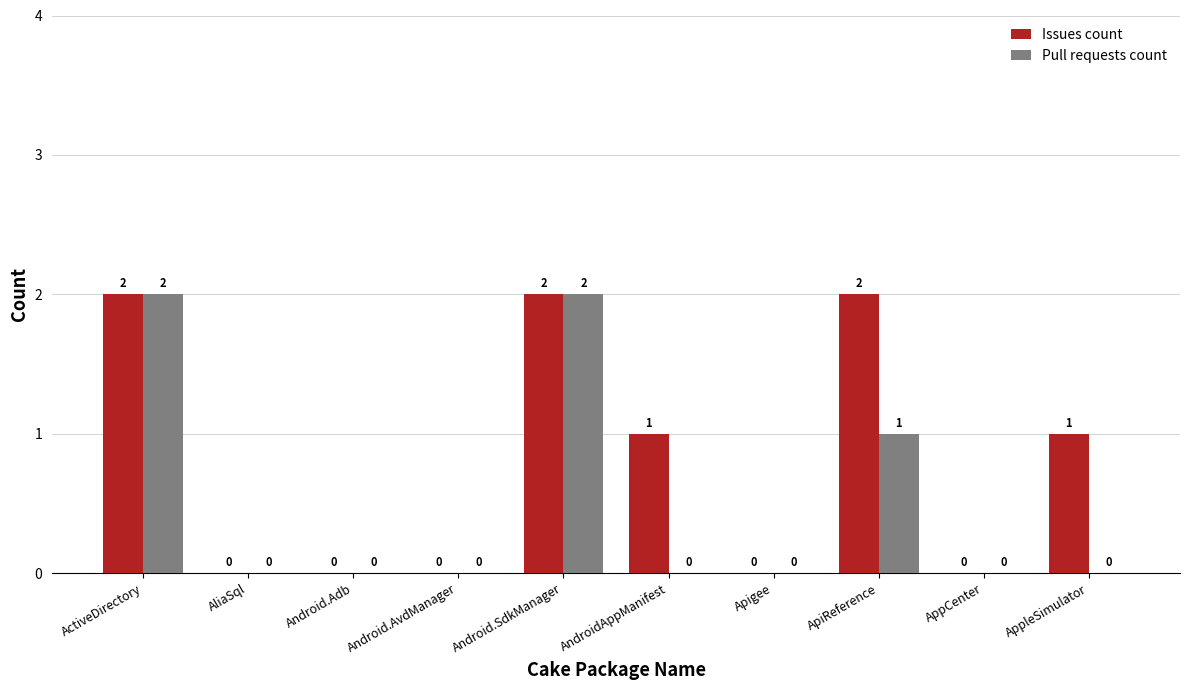

What is the sum of the Pull requests count values at ApiReference and ActiveDirectory?

3